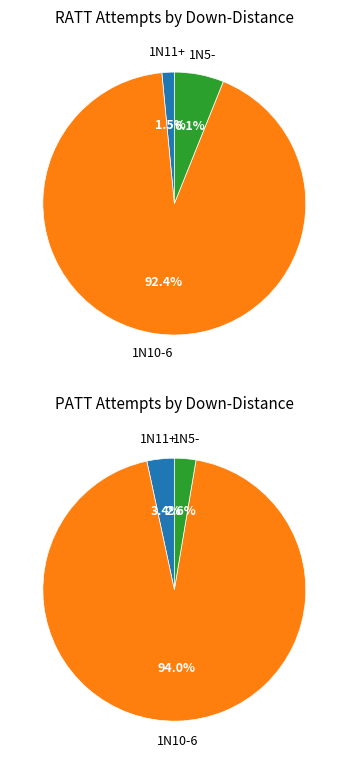

To the nearest percent, what is the difference between the largest and smallest slice percentages?

91%